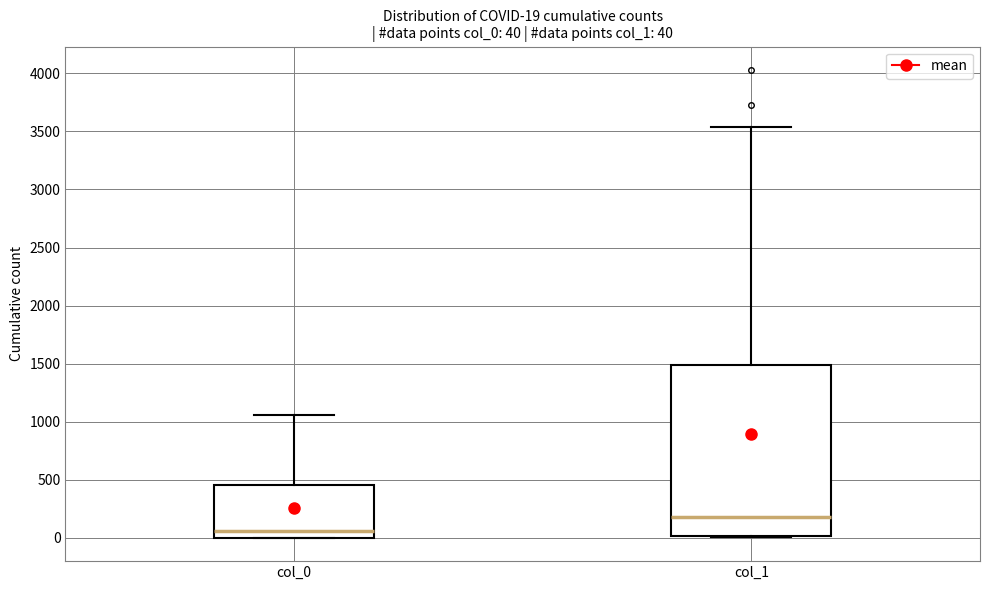

Comparing the boxes themselves (not the whiskers), which one is the tallest?

col_1